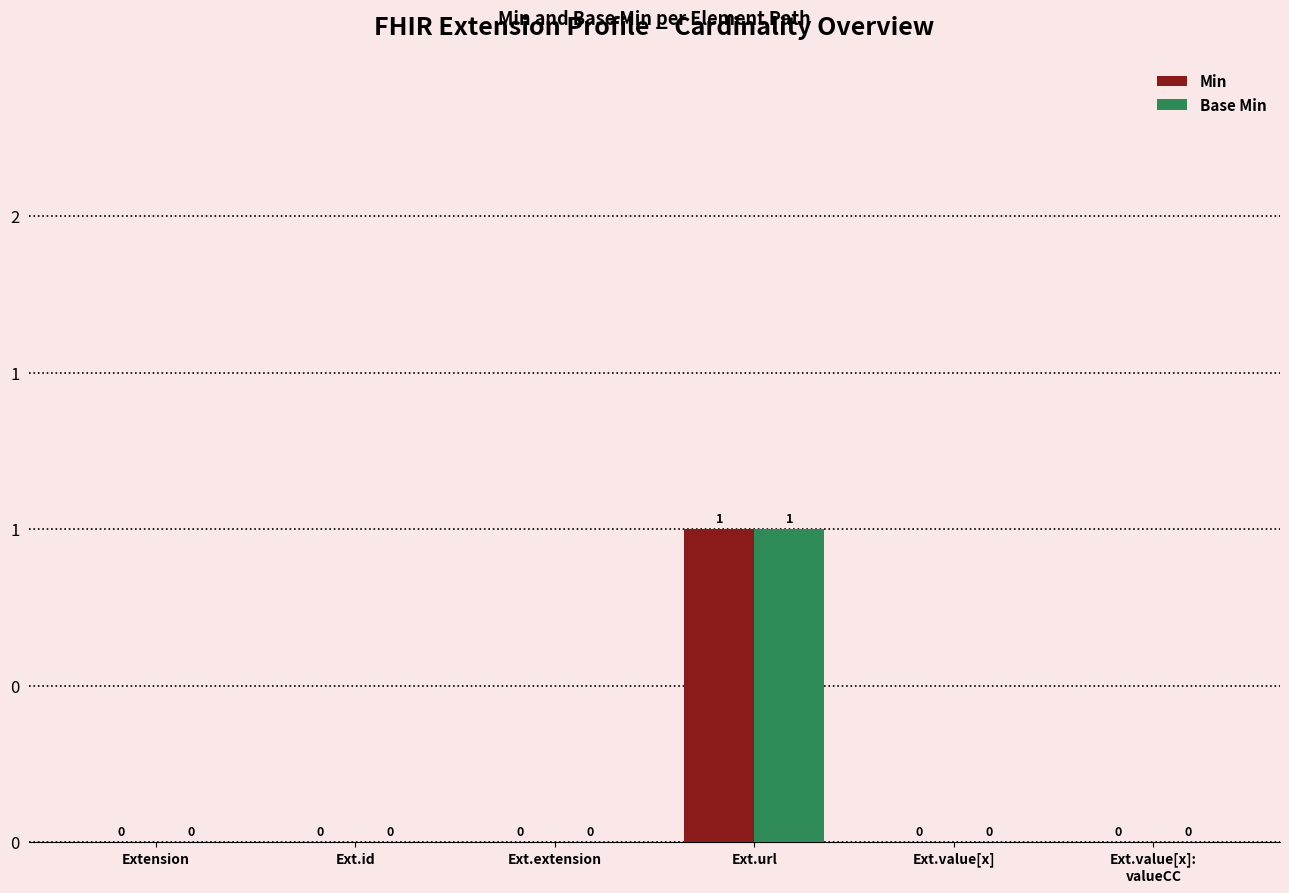

What are all the series names shown in the legend?

Min, Base Min